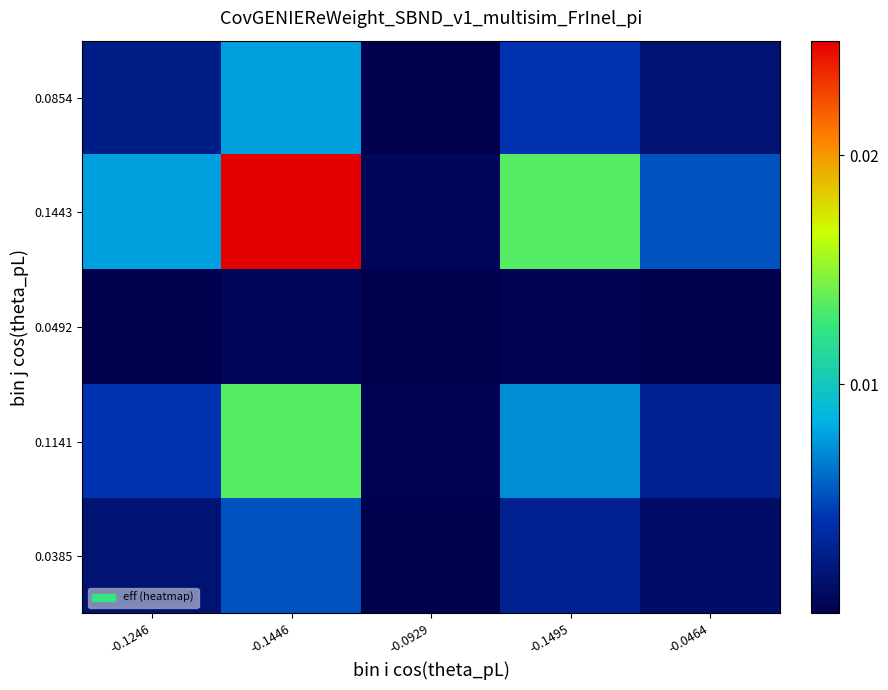

Rank the series at -0.1446 from highest to lowest value.

0.1443, 0.1141, 0.0854, 0.0385, 0.0492